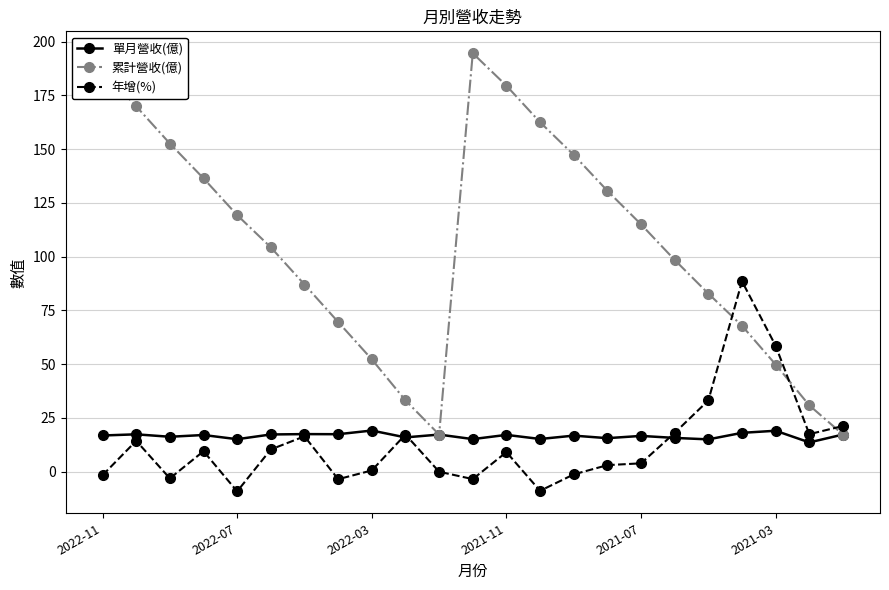

Which series has the widest spread of values?

累計營收(億)